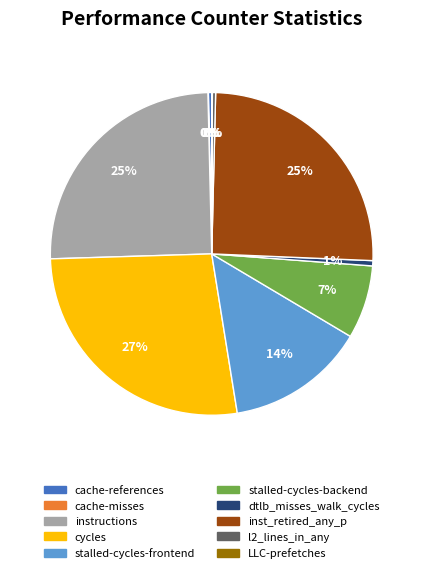

Is the sum of stalled-cycles-backend and cache-references greater than half?

No